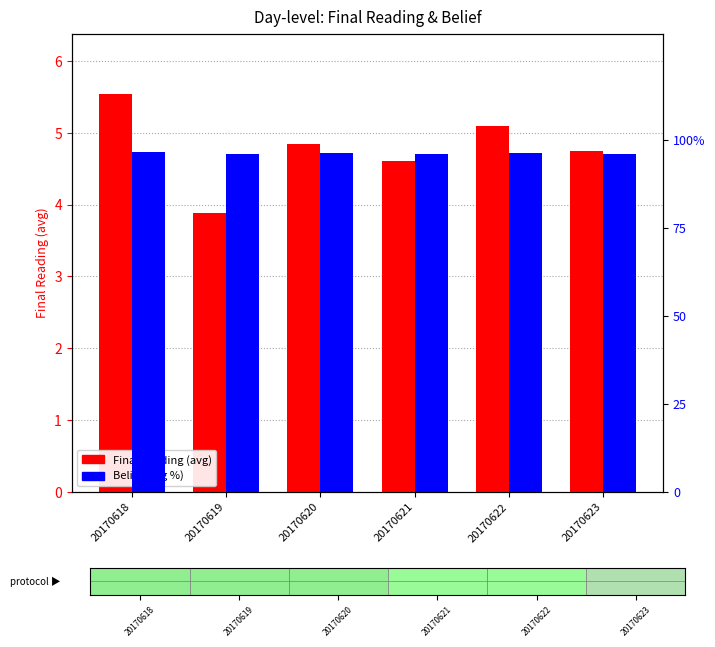

How many data points in Final Reading (avg) are above 4?

5